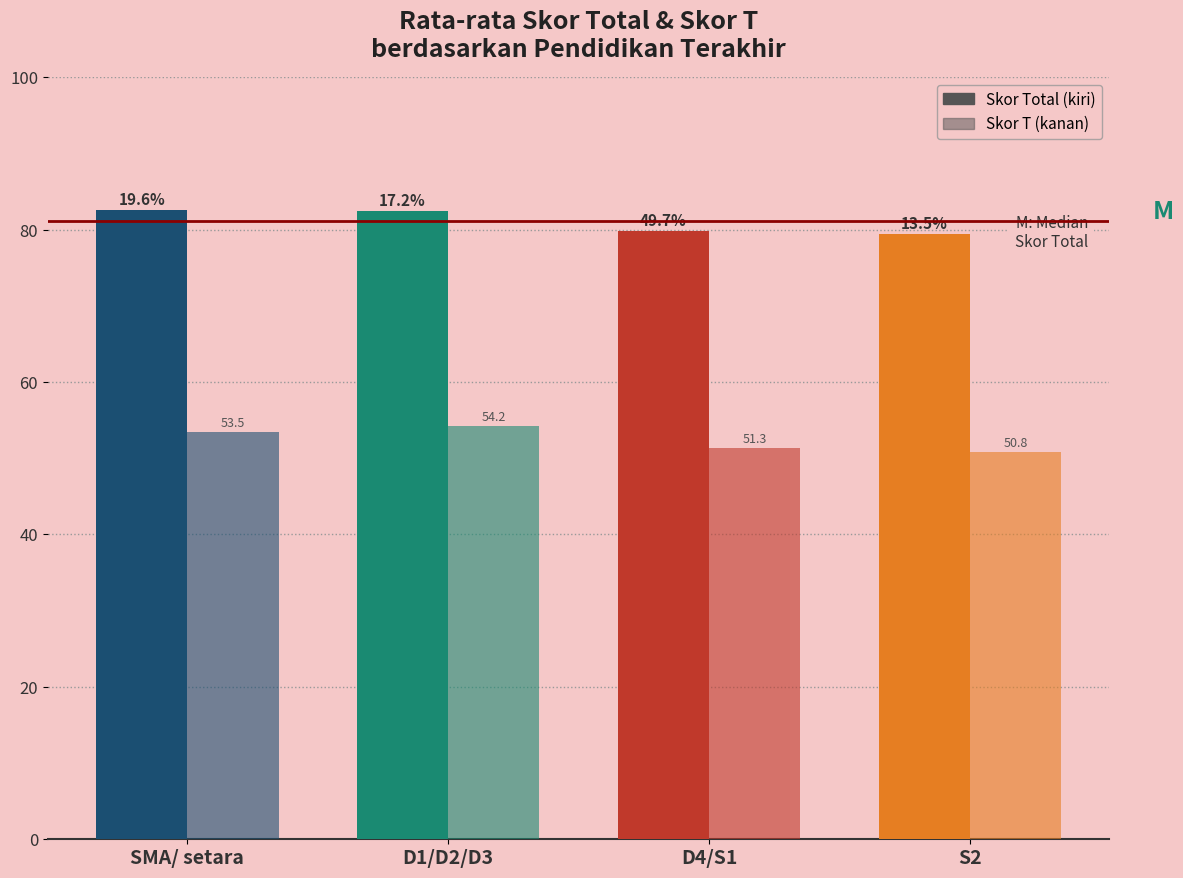

True or false: Skor Total has a value of 136.7 at D4/S1.

False